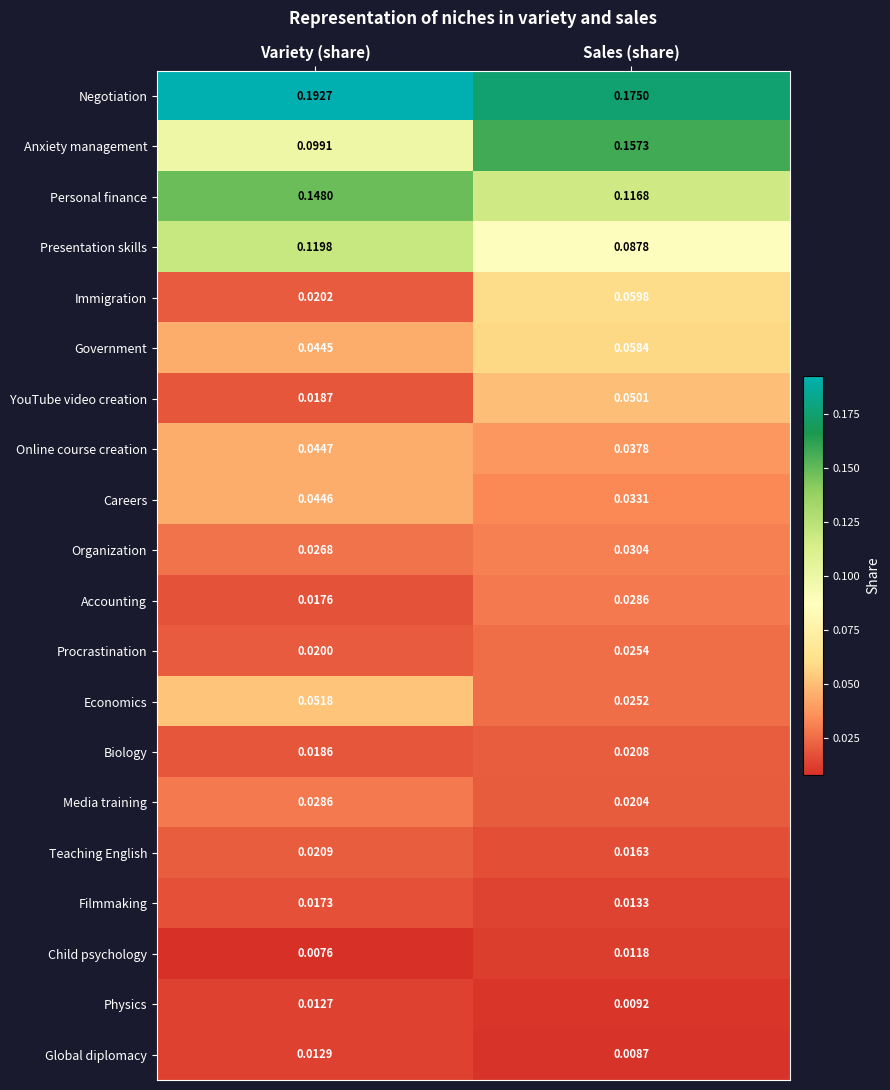

List the labels in order of Procrastination value, largest first.

Sales (share), Variety (share)